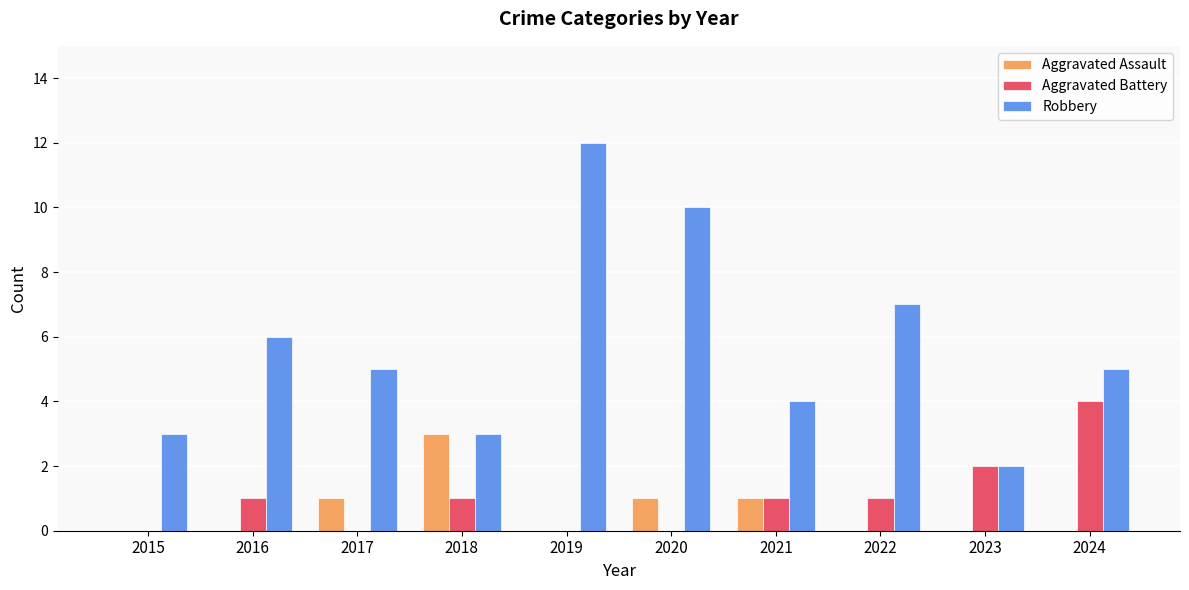

Count the number of categories in the chart.

10